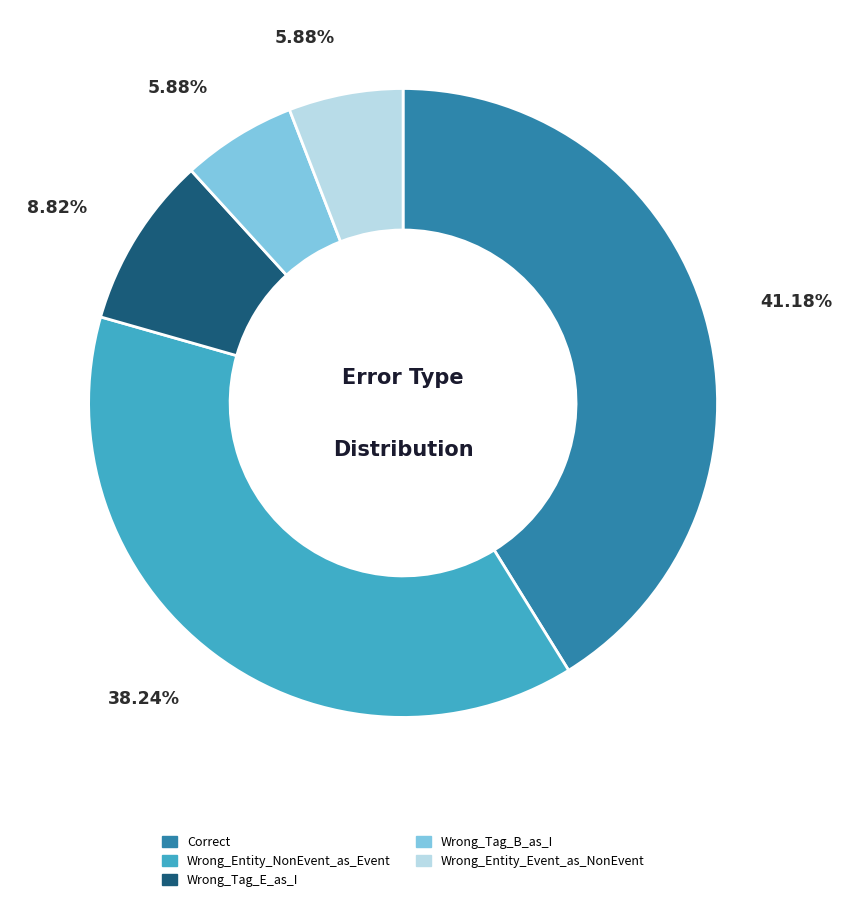

How many segments does this pie chart have?

5